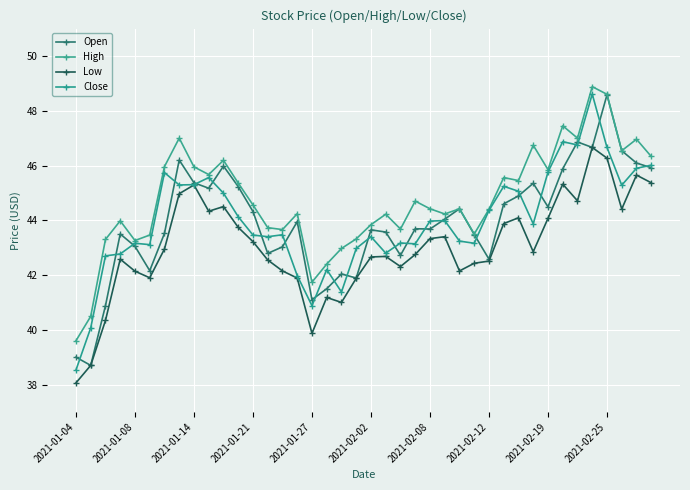

How many data points does each series have?

40